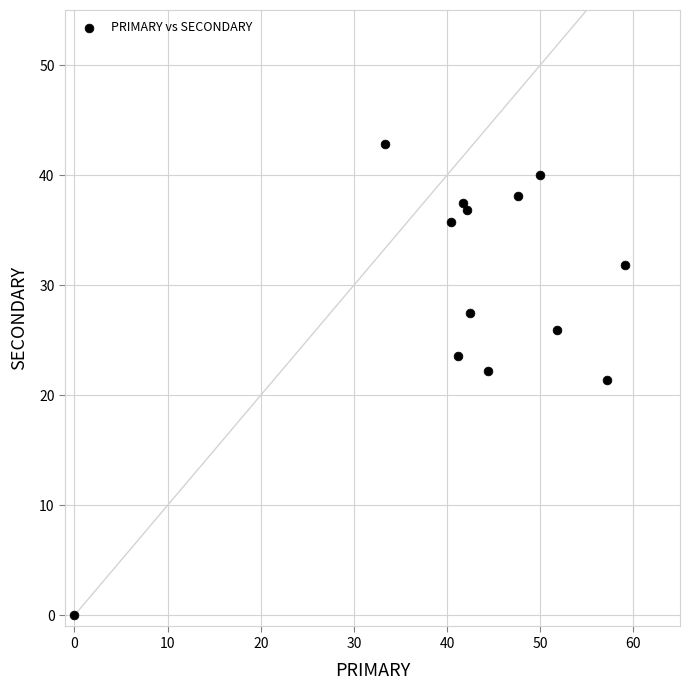

What is the range of X values (max minus min)?

59.1